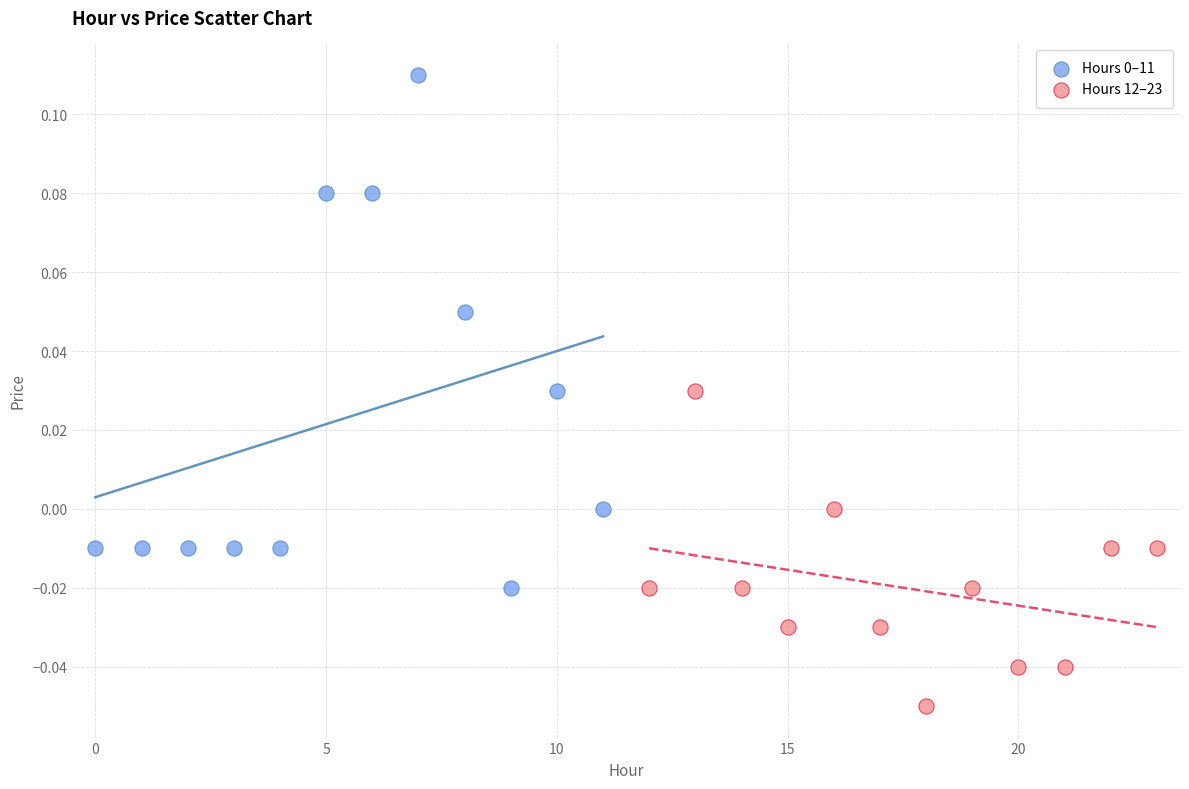

Which series reaches the minimum Y coordinate?

Hours 12–23